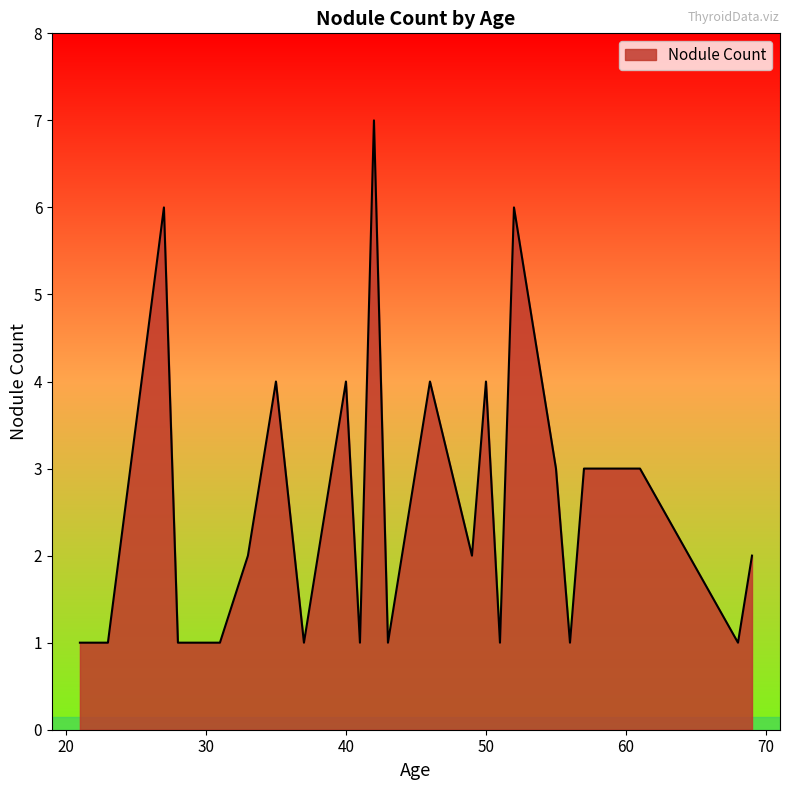

What is the difference between the maximum and minimum values?

6